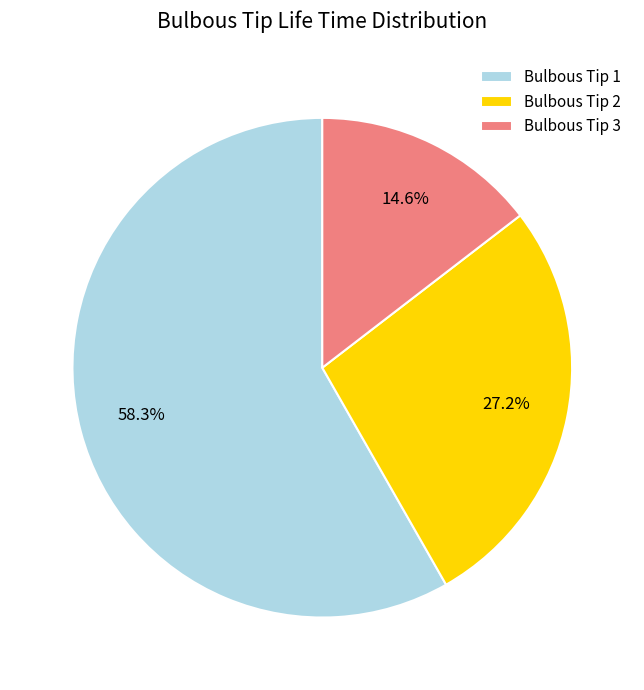

Approximately how many times larger is the value at Bulbous Tip 1 compared to Bulbous Tip 2?

2.1